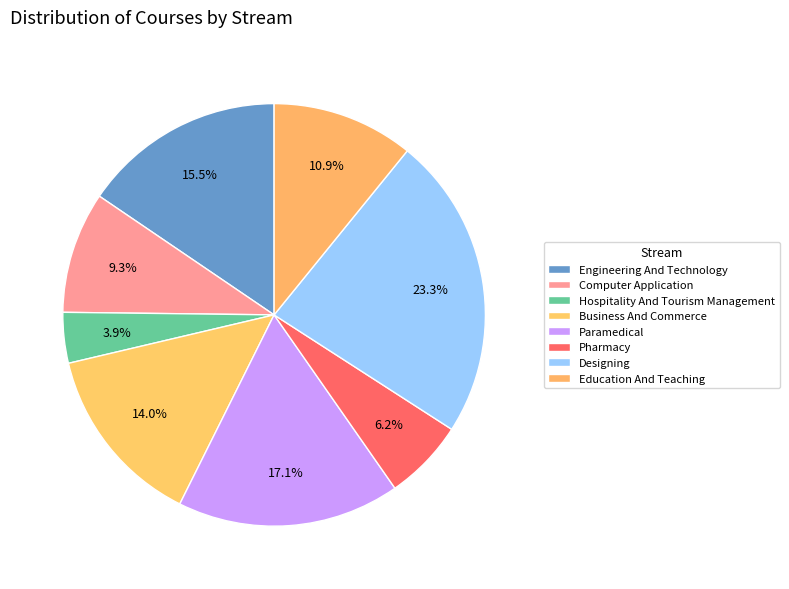

Approximately how many times larger is the value at Education And Teaching compared to Hospitality And Tourism Management?

2.8